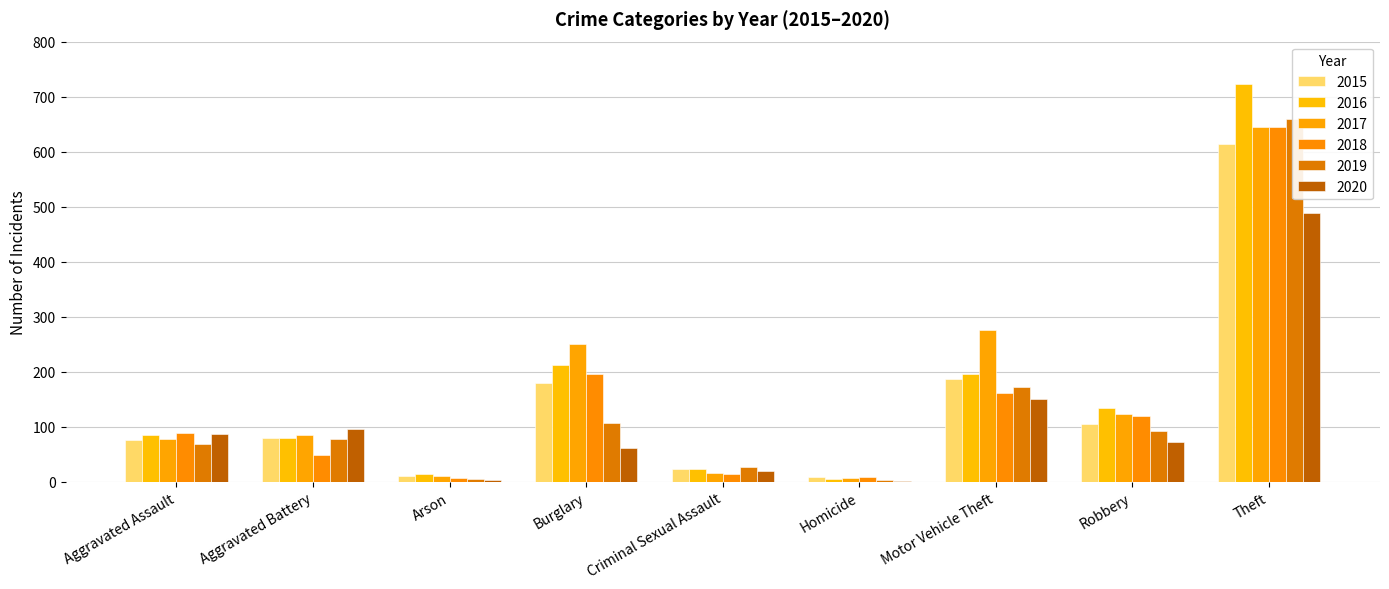

Reading left to right, what are all the values shown in this chart?

2015: 75	79	10	179	24	9	187	105	613
2016: 85	79	14	212	23	5	195	134	723
2017: 78	85	11	251	16	6	275	123	645
2018: 88	49	7	196	14	8	162	120	644
2019: 68	78	5	106	26	3	172	92	660
2020: 87	96	4	62	20	2	151	73	488